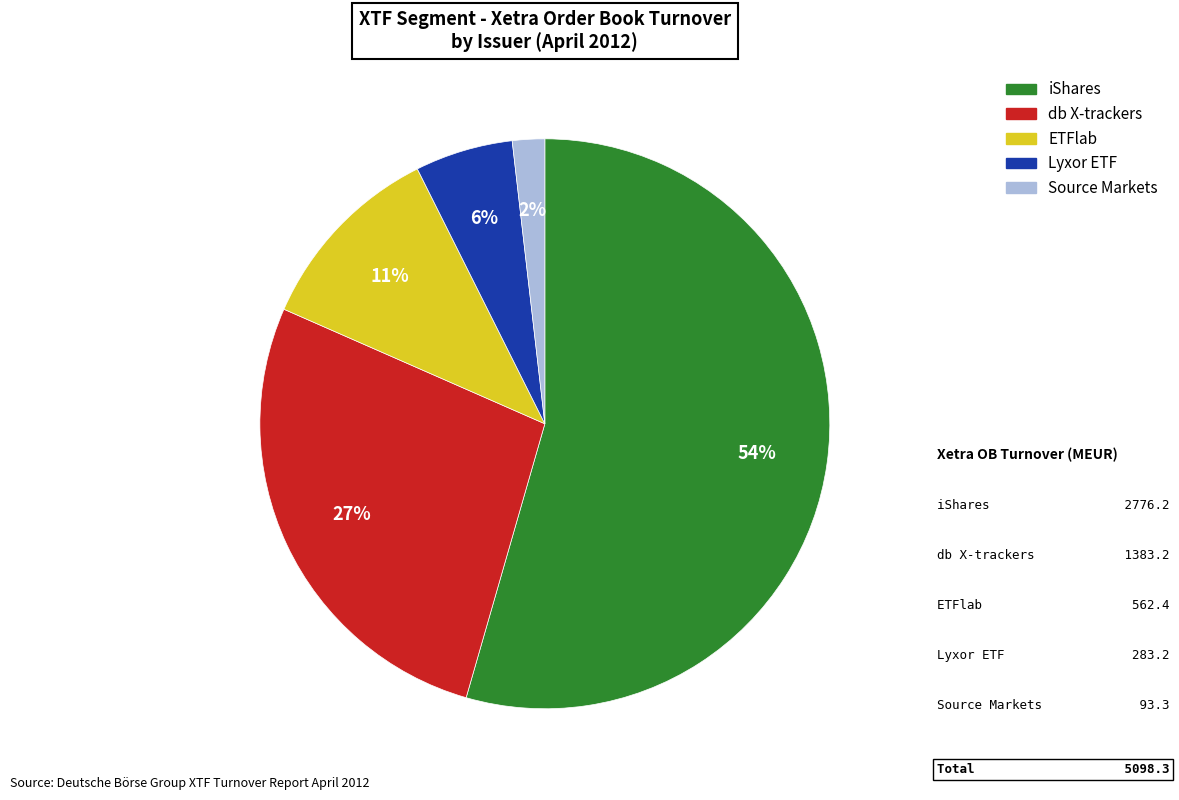

Is there a majority slice in this chart?

Yes